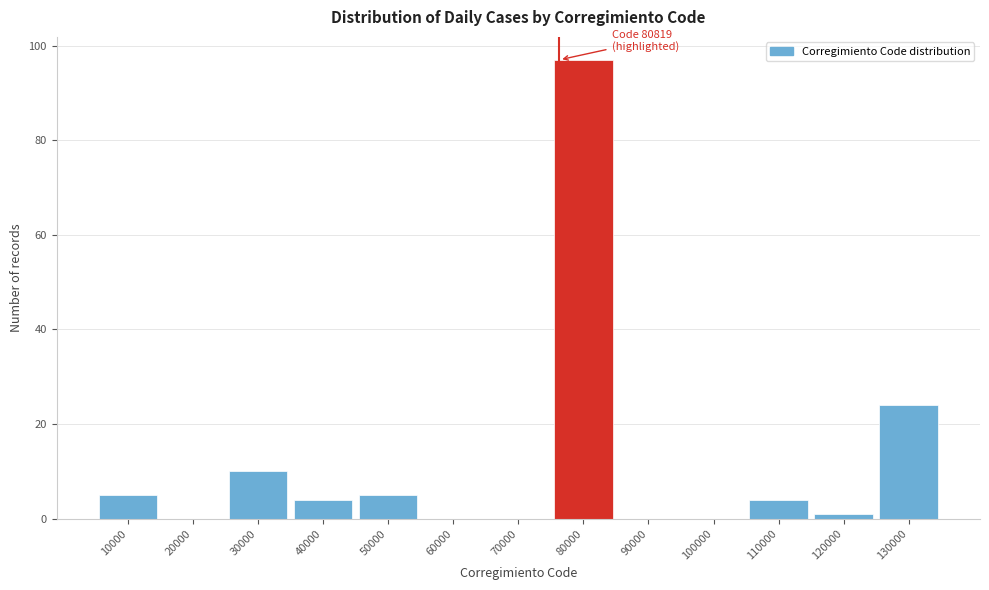

Reading left to right, extract all data points from this chart.

10000=5	20000=0	30000=10	40000=4	50000=5	60000=0	70000=0	80000=97	90000=0	100000=0	110000=4	120000=1	130000=24